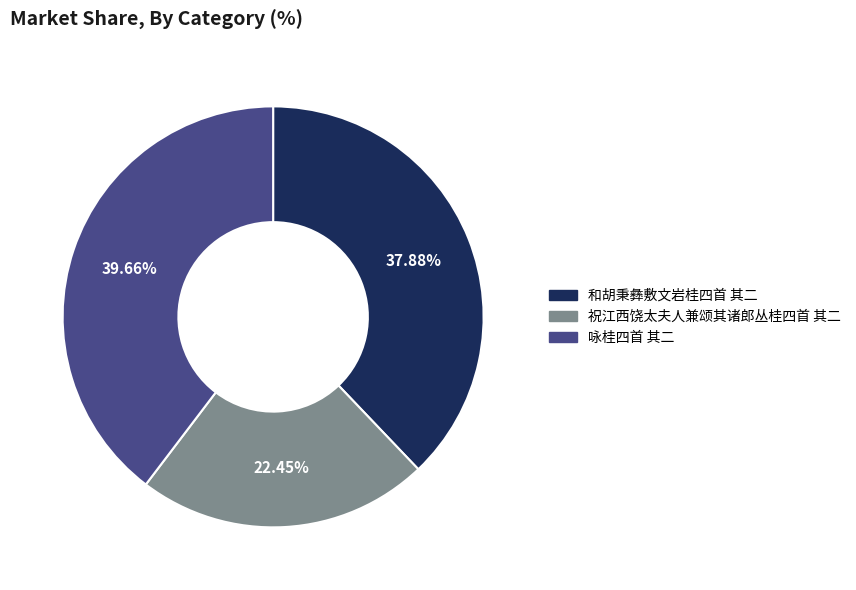

To the nearest percent, what is the difference between the 和胡秉彝敷文岩桂四首 其二 and 祝江西饶太夫人兼颂其诸郎丛桂四首 其二 slice percentages?

15%